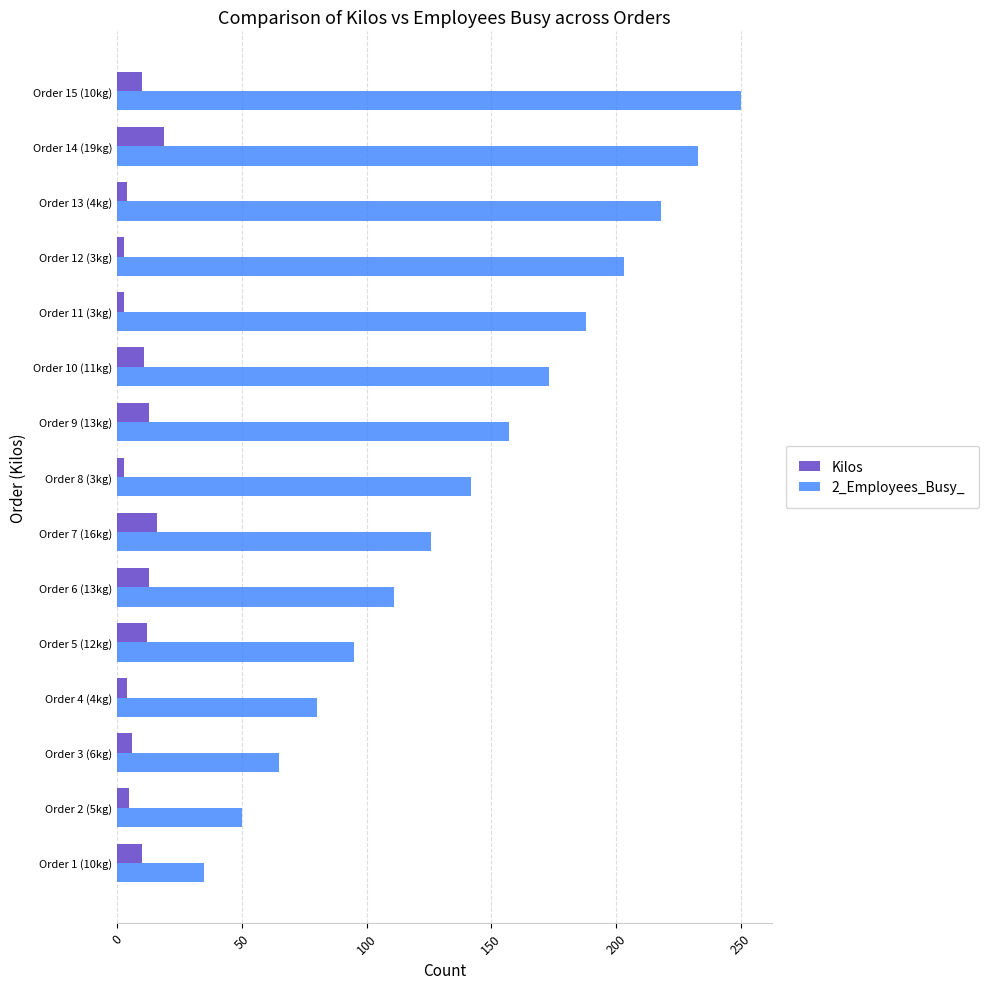

Rank the categories by 2_Employees_Busy_ value from lowest to highest.

Order 1 (10kg), Order 2 (5kg), Order 3 (6kg), Order 4 (4kg), Order 5 (12kg), Order 6 (13kg), Order 7 (16kg), Order 8 (3kg), Order 9 (13kg), Order 10 (11kg), Order 11 (3kg), Order 12 (3kg), Order 13 (4kg), Order 14 (19kg), Order 15 (10kg)